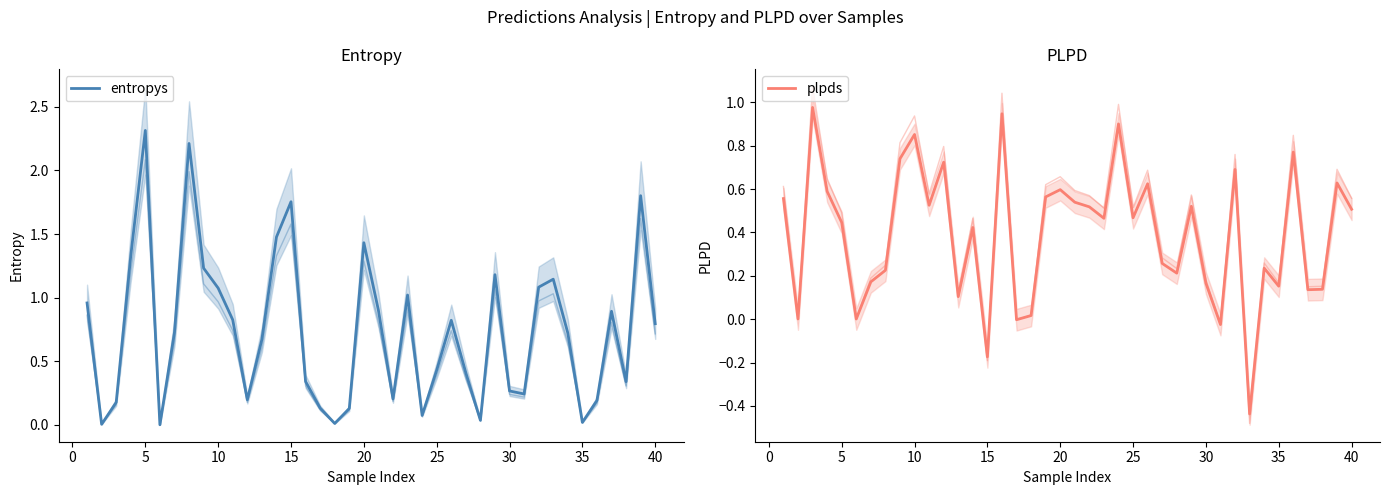

Reading left to right, transcribe all the data shown in this chart.

entropys: 1.0	0.0	0.2	1.3	2.3	0.0	0.7	2.2	1.2	1.1	0.8	0.2	0.7	1.5	1.8	0.3	0.1	0.0	0.1	1.4	0.9	0.2	1.0	0.1	0.4	0.8	0.4	0.0	1.2	0.3	0.2	1.1	1.1	0.7	0.0	0.2	0.9	0.3	1.8	0.8
plpds: 0.6	0.0	1.0	0.6	0.4	0.0	0.2	0.2	0.7	0.9	0.5	0.7	0.1	0.4	-0.2	0.9	-0.0	0.0	0.6	0.6	0.5	0.5	0.5	0.9	0.5	0.6	0.3	0.2	0.5	0.2	-0.0	0.7	-0.4	0.2	0.2	0.8	0.1	0.1	0.6	0.5